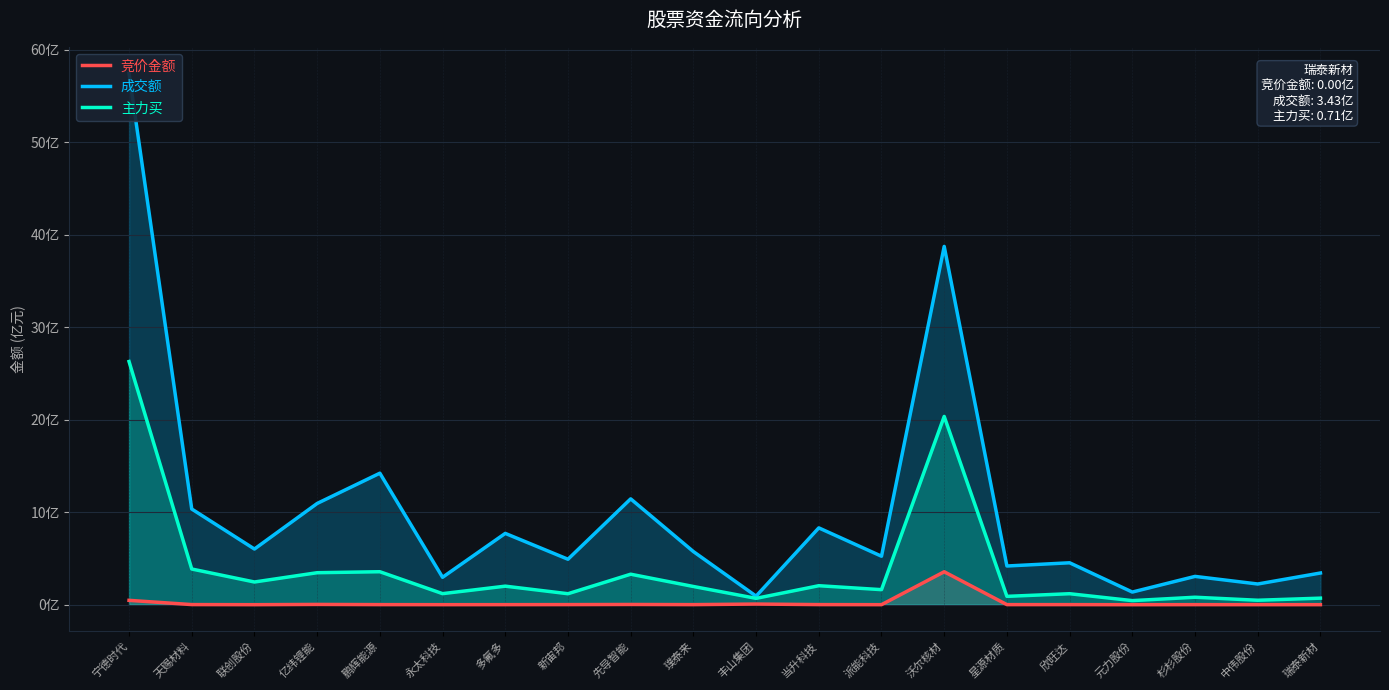

Is it true that 成交额 equals 4.2 at 永太科技?

False